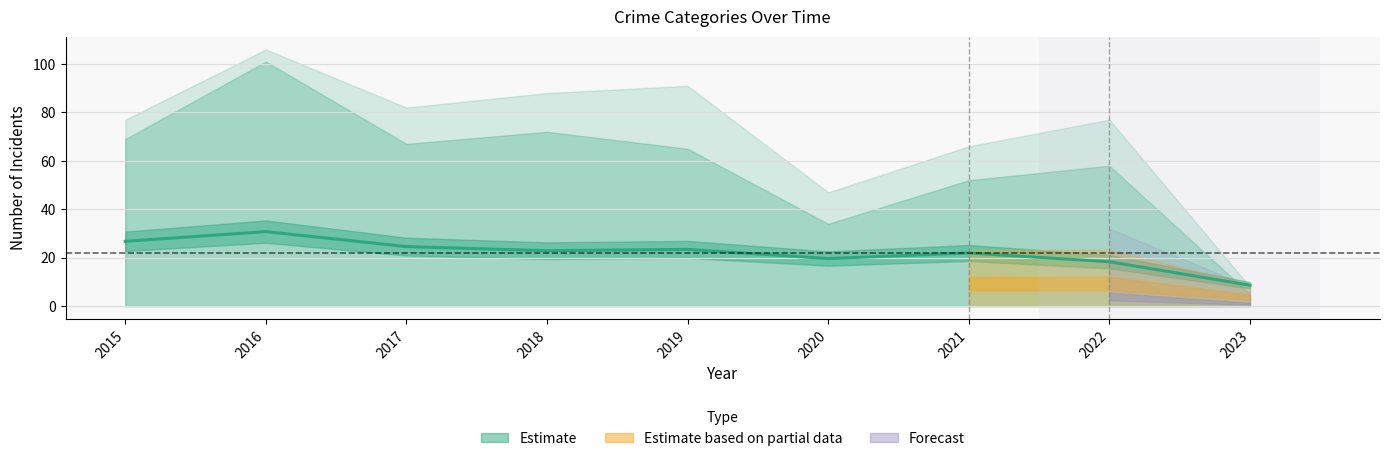

True or false: there are more than 1 points higher than both neighbors.

True